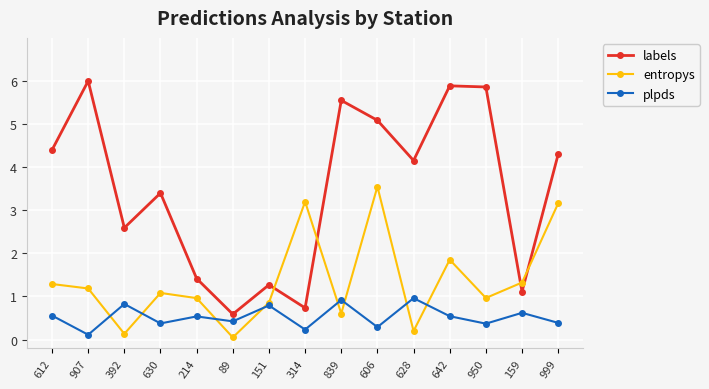

What is the value of the entropys point at the 11th from the left?

0.2